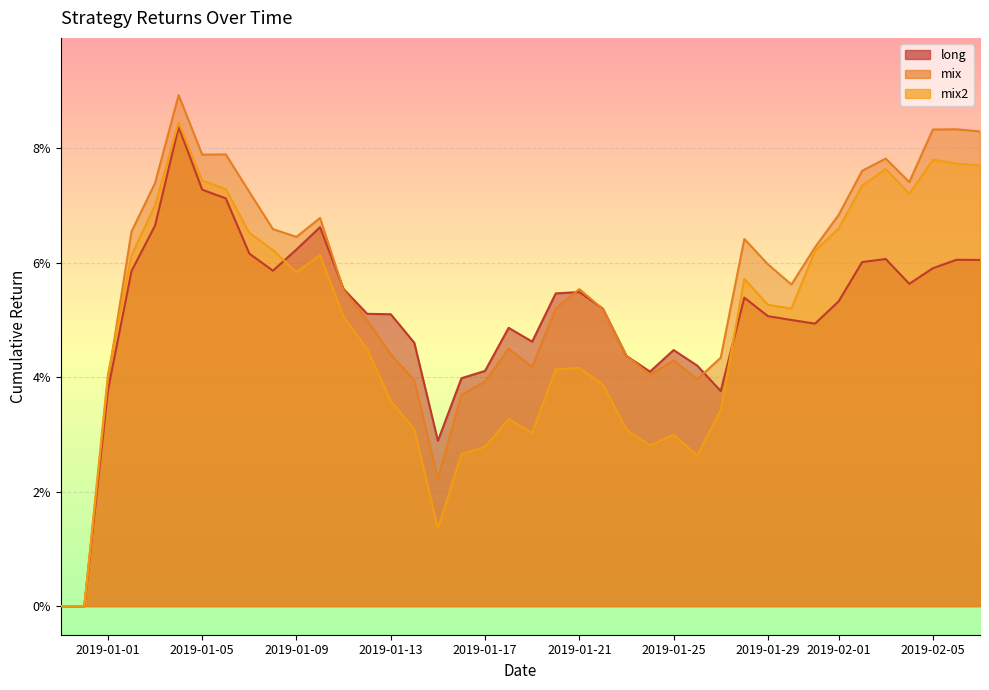

List the series in order of their overall mean, highest first.

mix, long, mix2